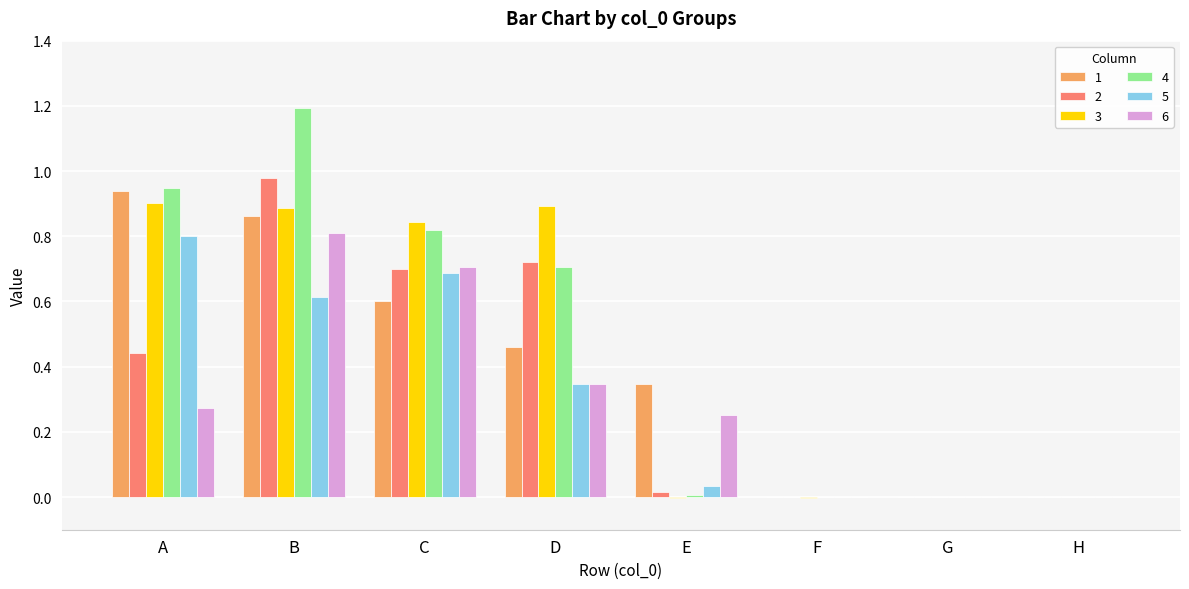

Which series has the widest spread of values?

4